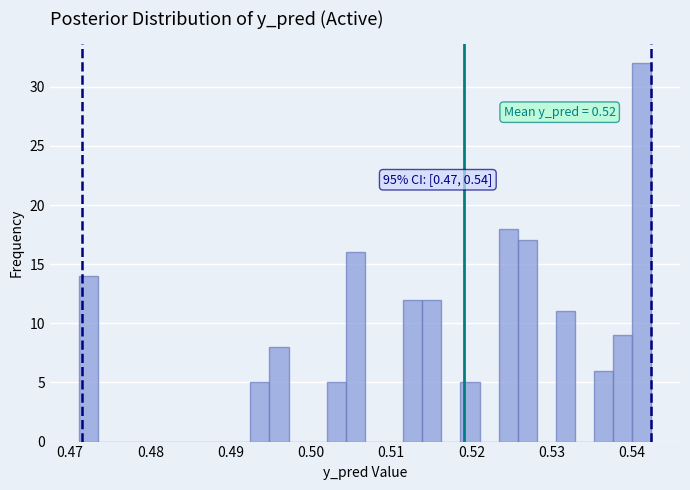

Around what value on the x-axis is the tallest bar? Give the approximate position of its centre, as read against the axis.

0.541